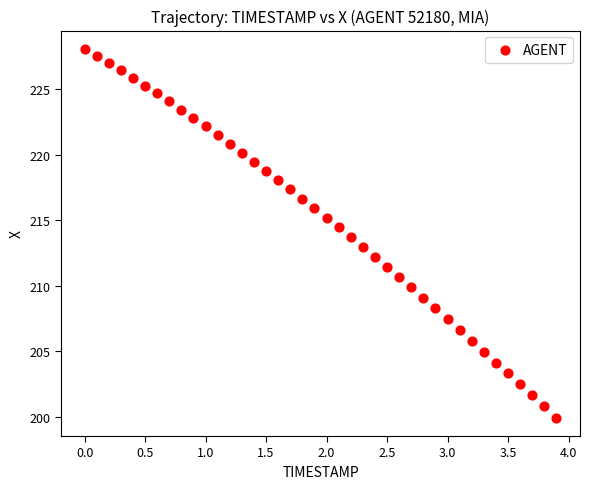

What is the range of Y values (max minus min)?

28.1